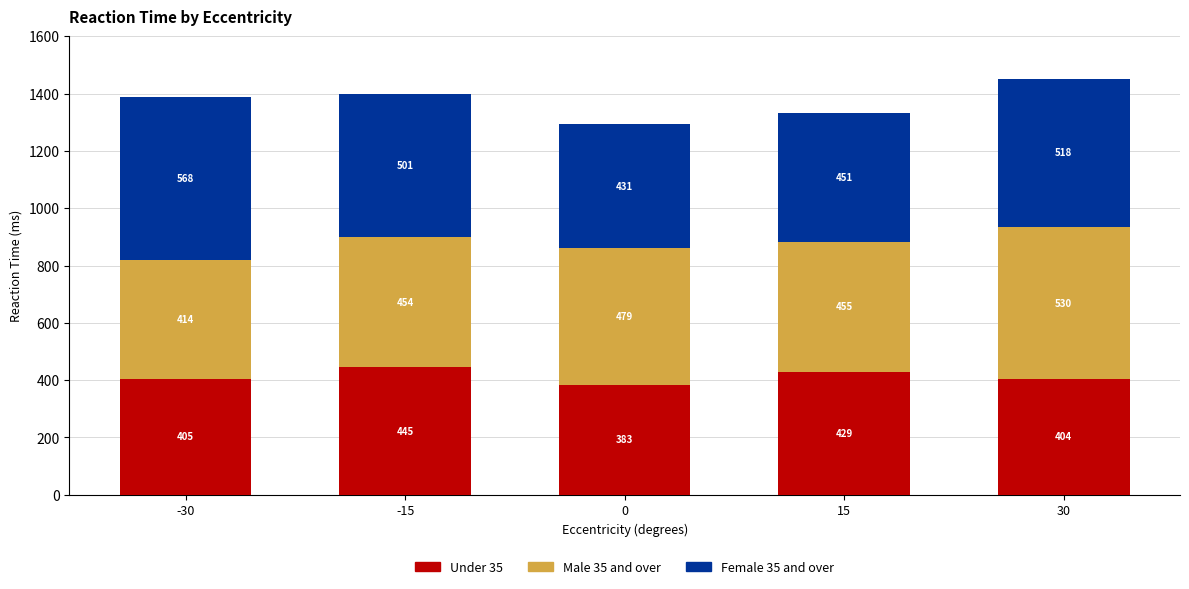

Are the bars horizontal?

No